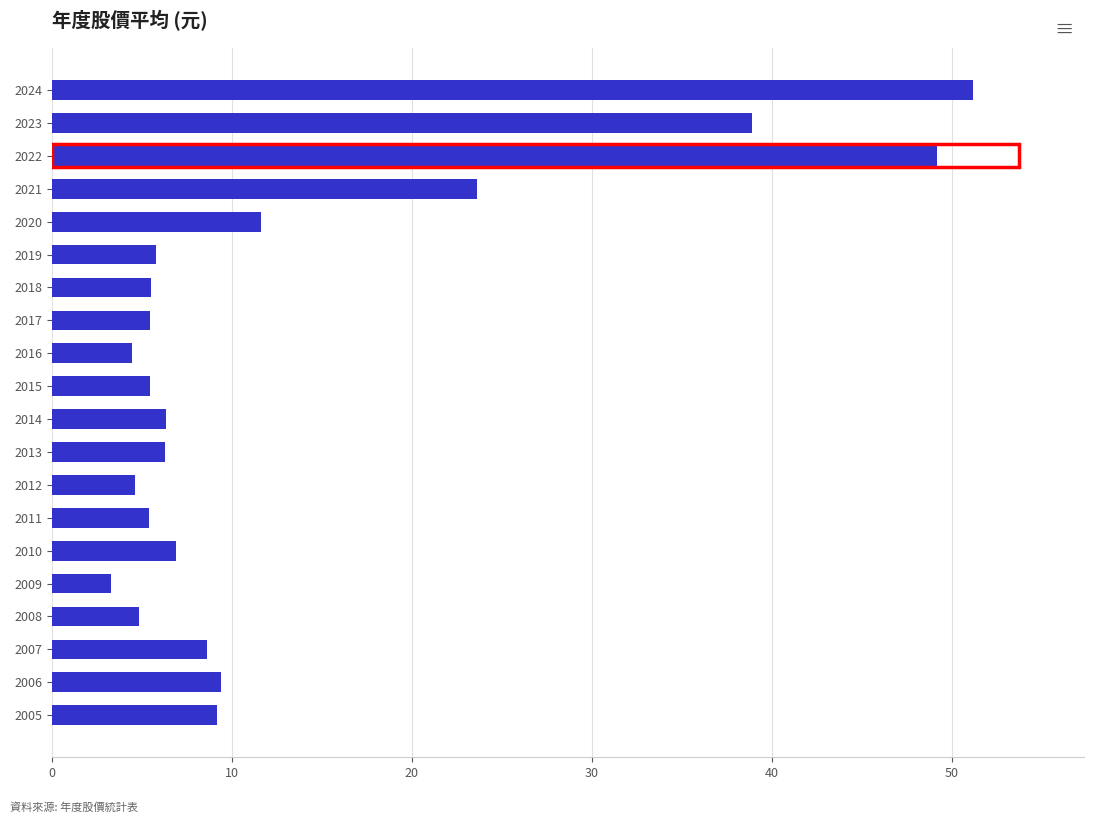

What is the greatest value displayed?

51.2